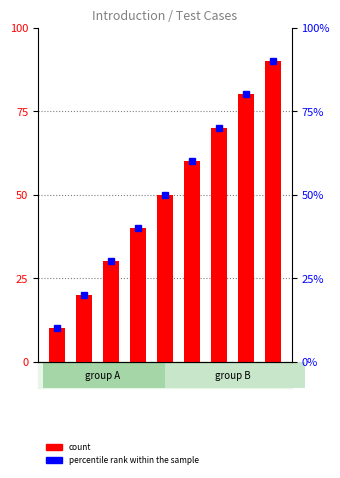

What is the sum of all values?

45